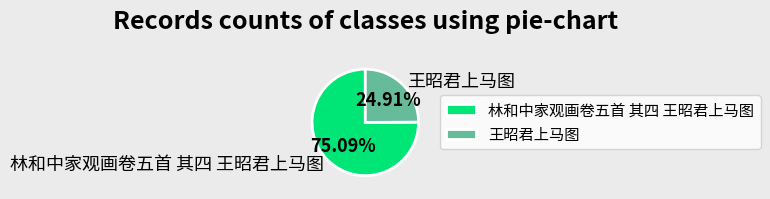

Count the number of slices in the pie.

2